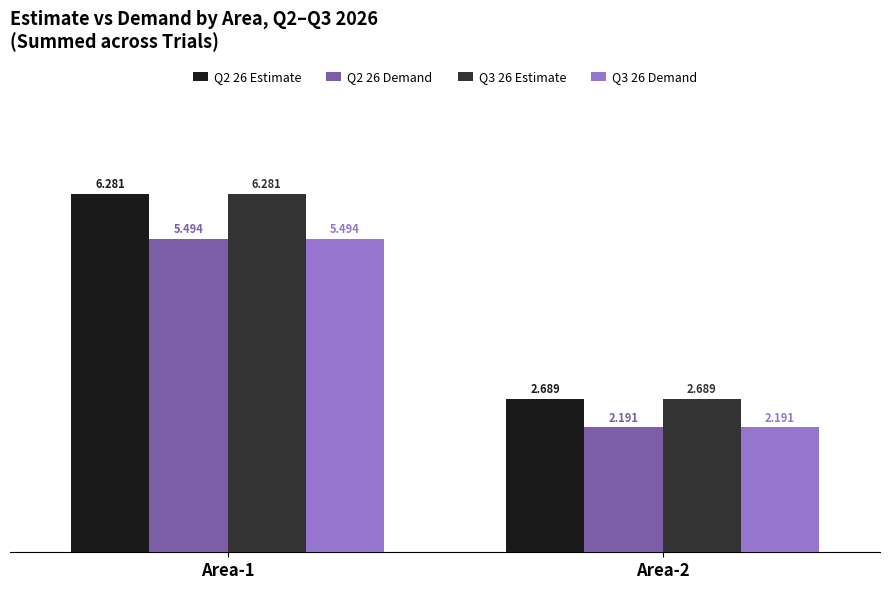

How many distinct data groups are displayed?

4